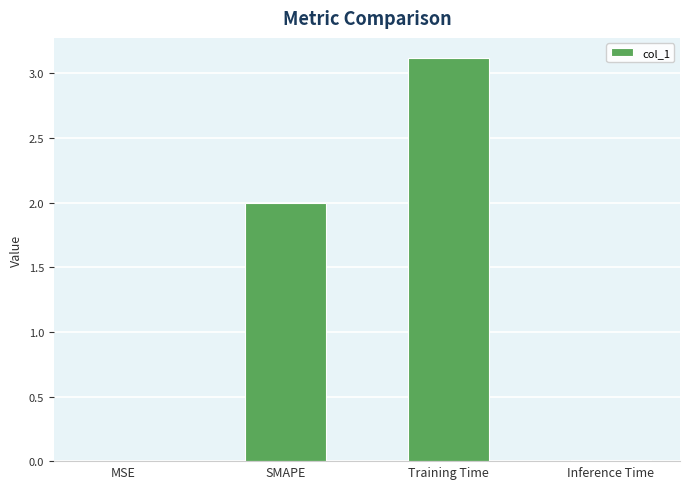

Which label corresponds to the largest value in the chart?

Training Time